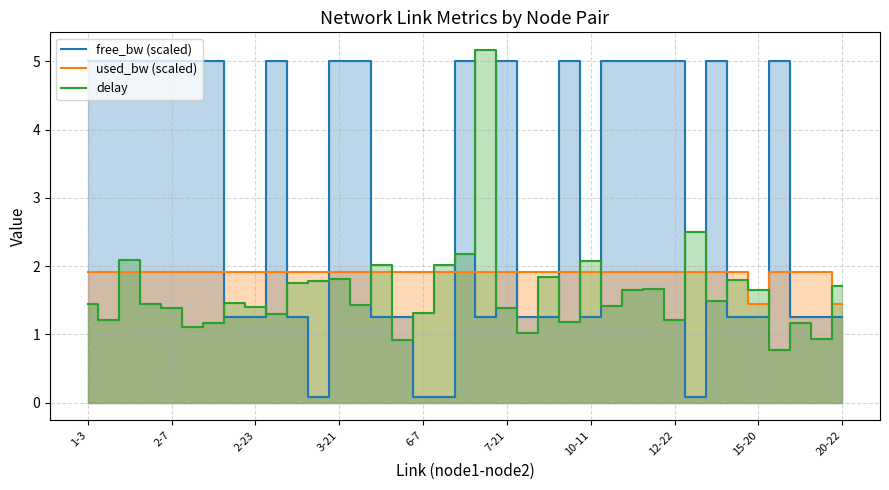

What value does the delay series have at 7-21?

1.4